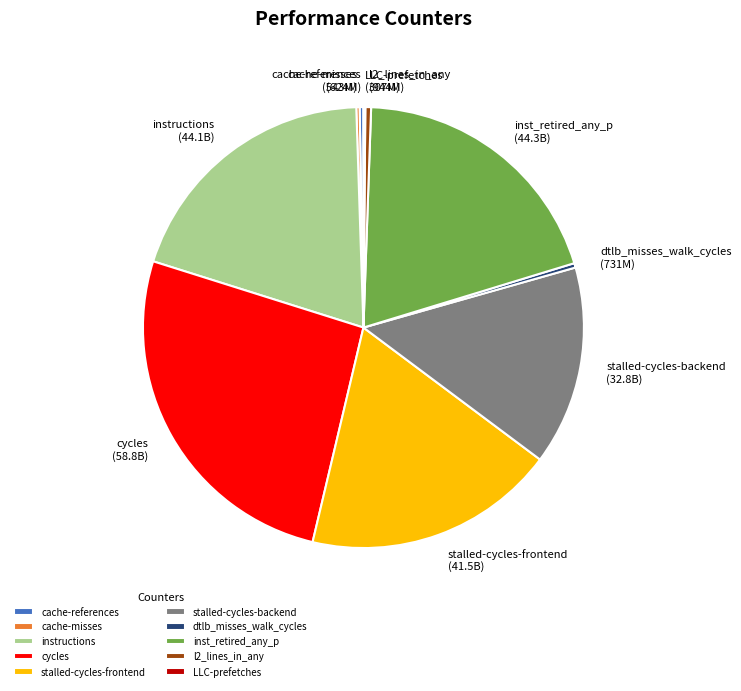

True or false: stalled-cycles-frontend accounts for 18% of the total.

True